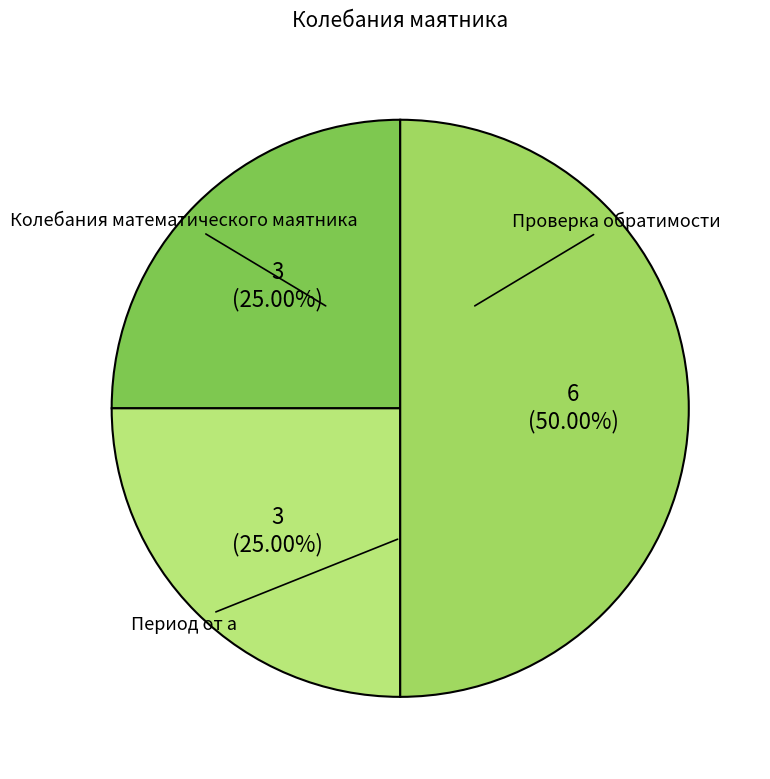

Count the number of slices in the pie.

3